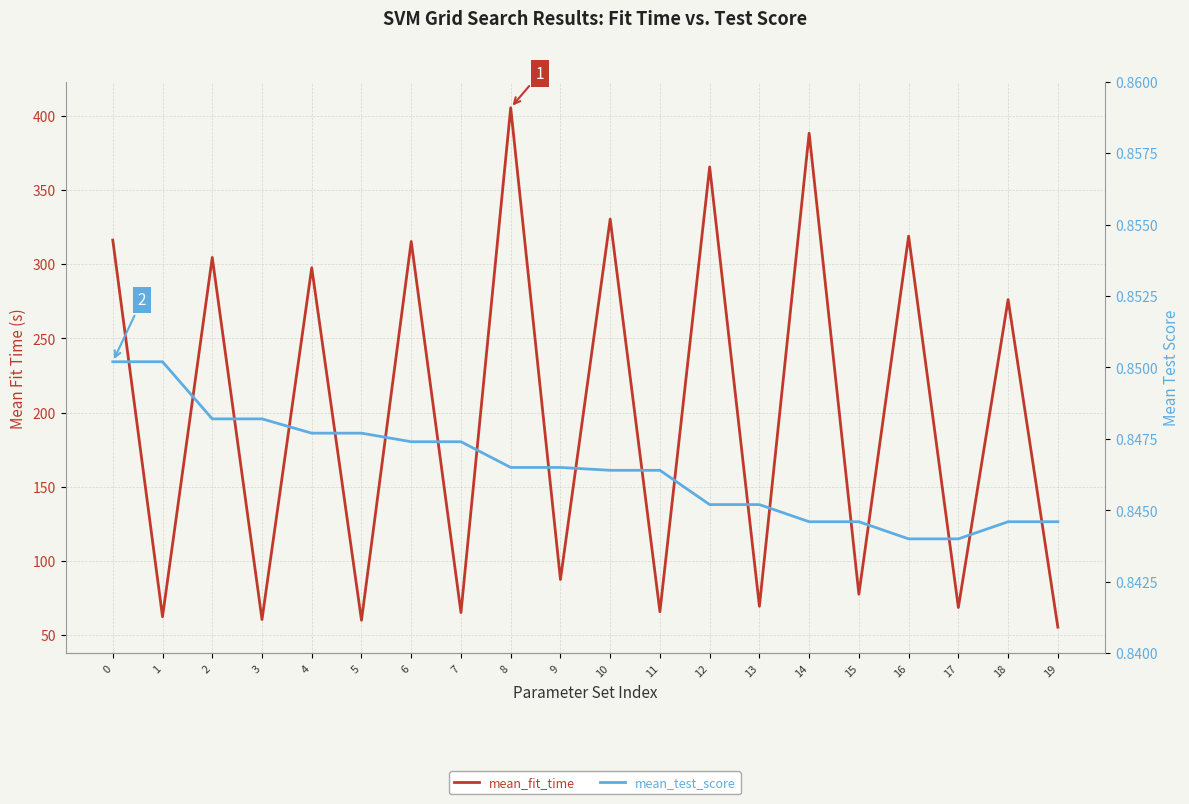

True or false: mean_test_score and mean_fit_time intersect in this chart.

False